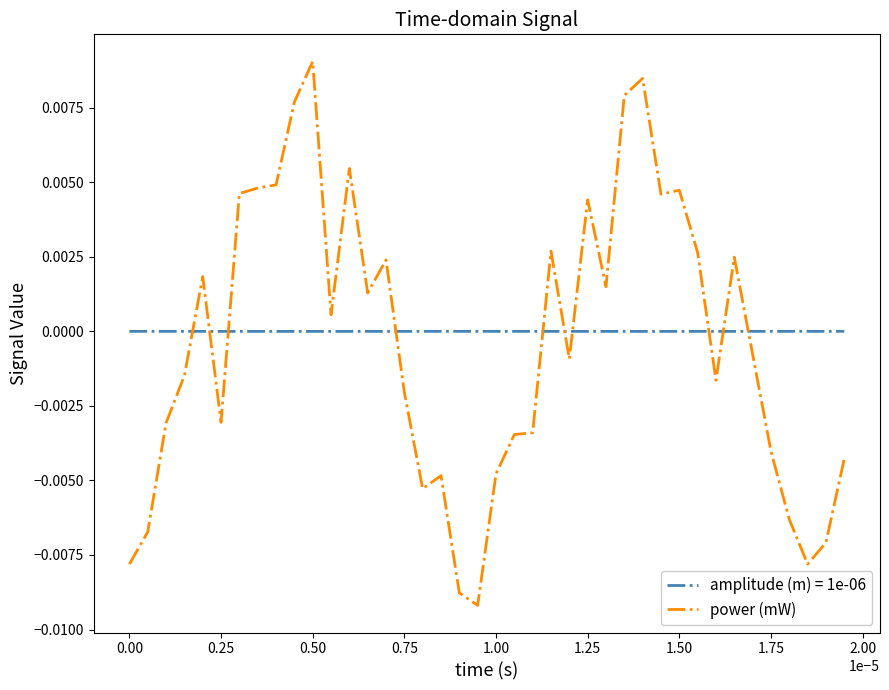

Rank the series by their maximum value, from lowest to highest.

amplitude (m) = 1e-06, power (mW)